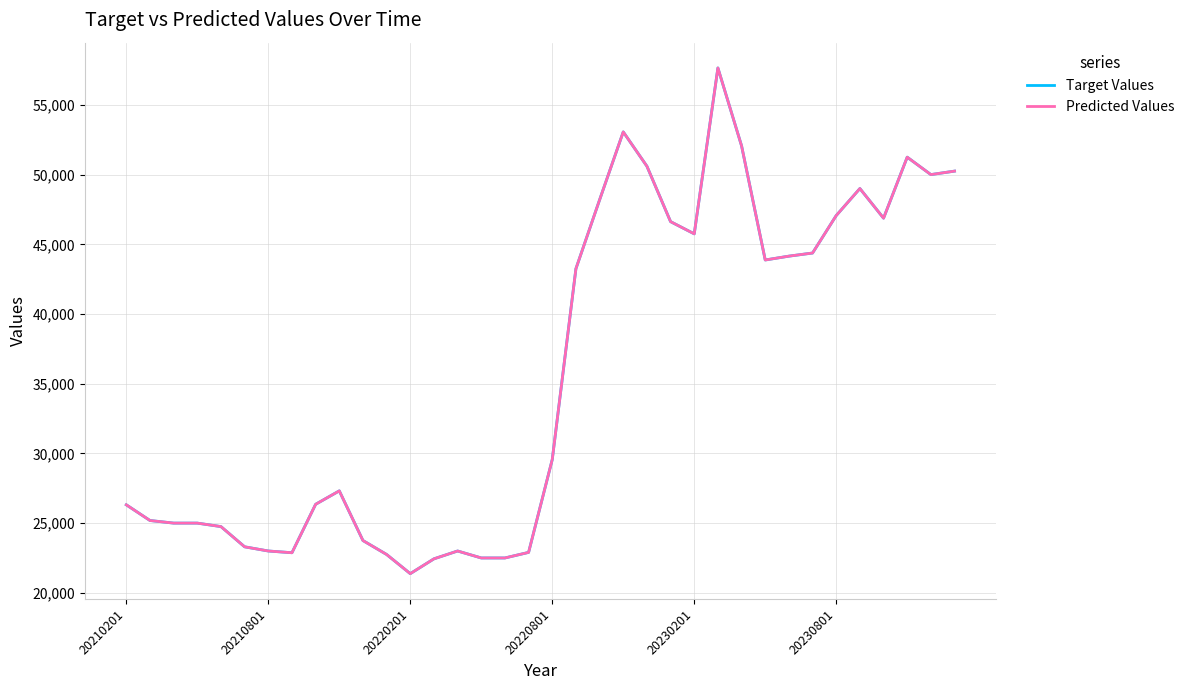

Which series has the widest spread of values?

Target Values